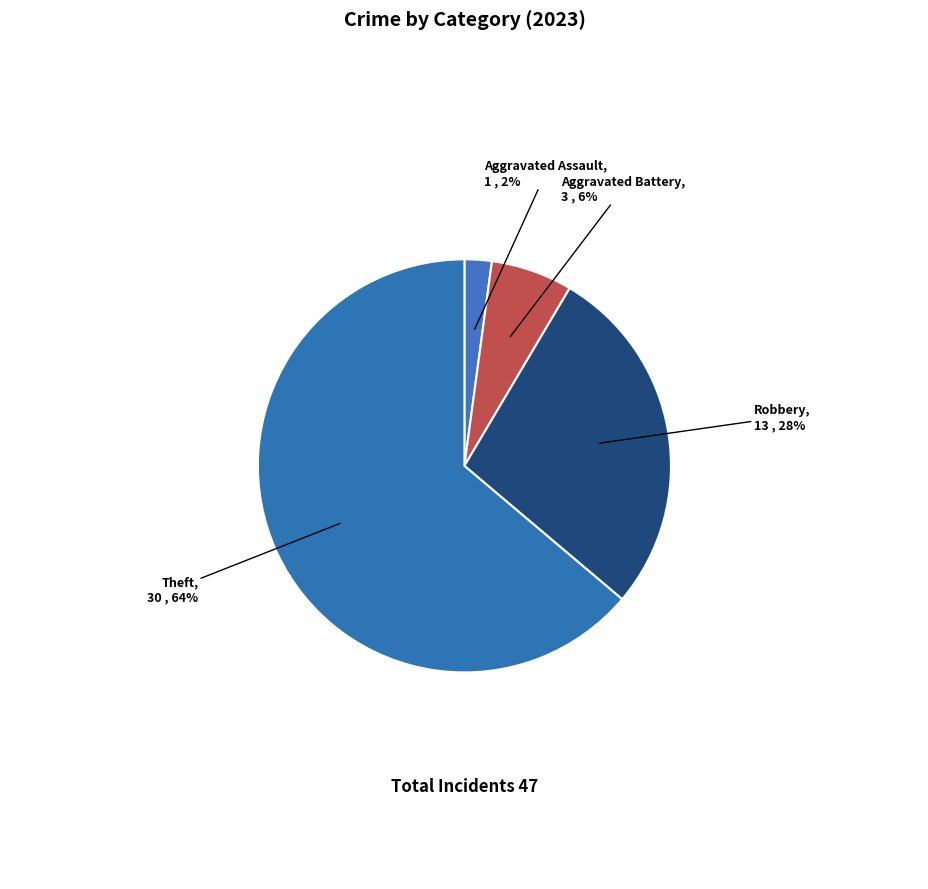

How many segments does this pie chart have?

4